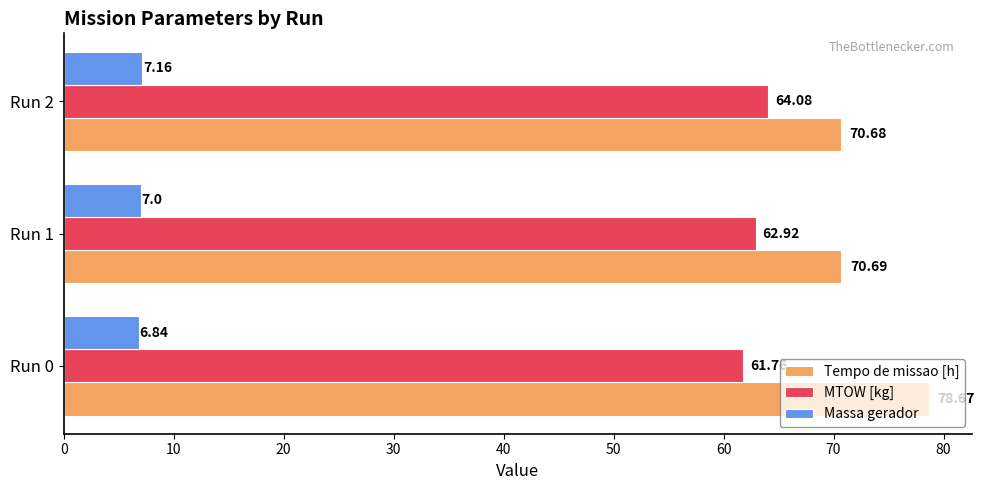

At how many categories does at least one series exceed 7?

3